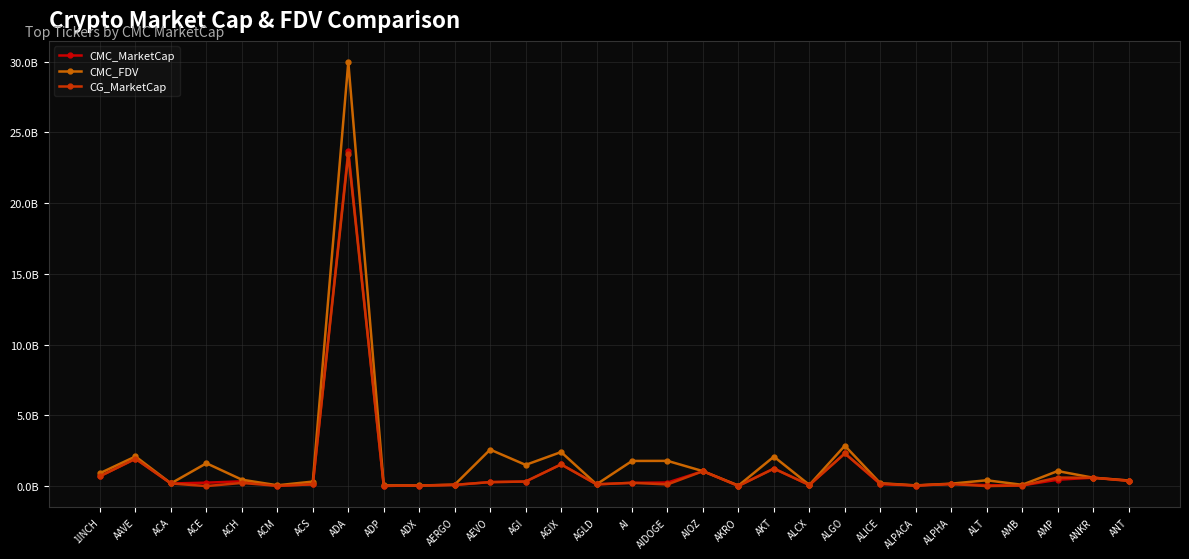

Which series changed the most between AGLD and ALPACA?

CMC_MarketCap